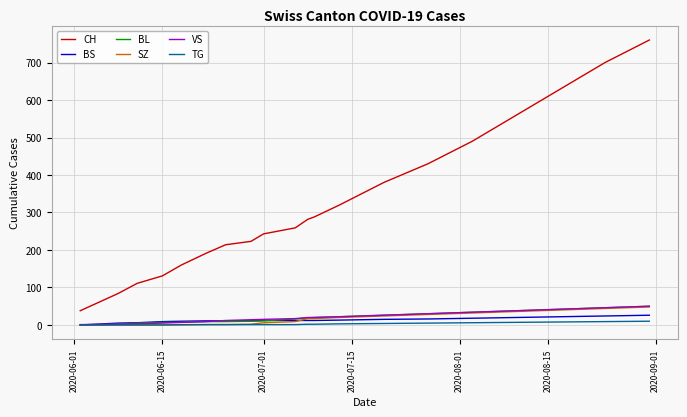

Which series has the widest spread of values?

CH